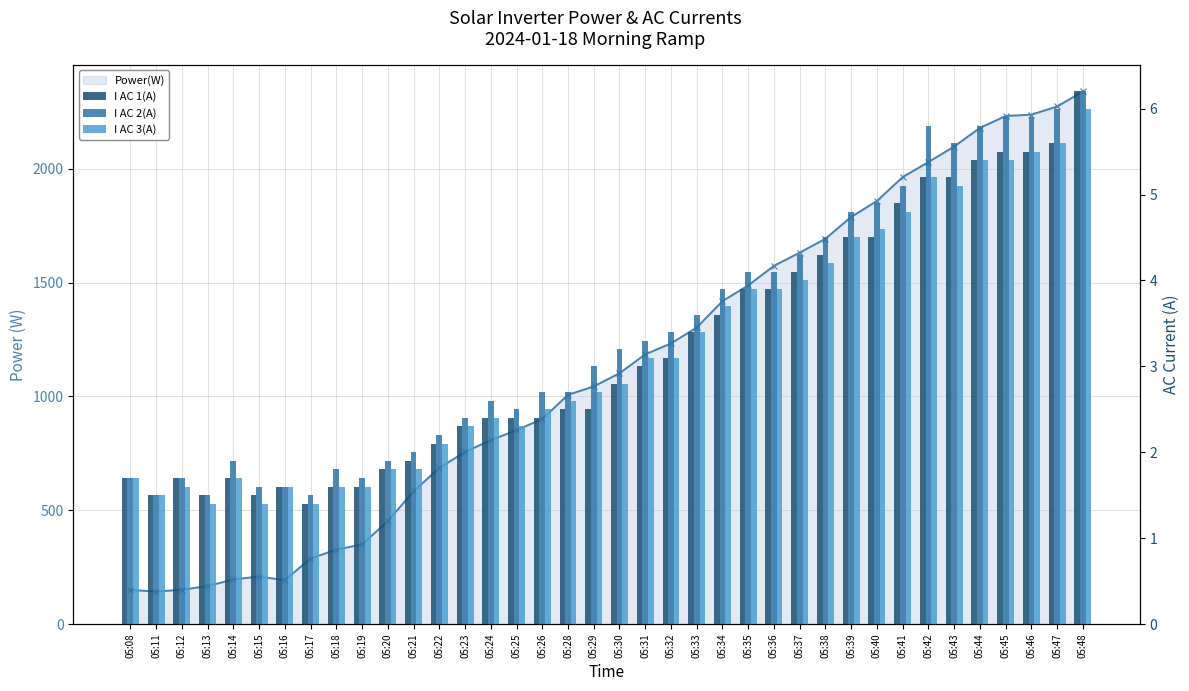

How many data points in I AC 3(A) are less than 2?

12